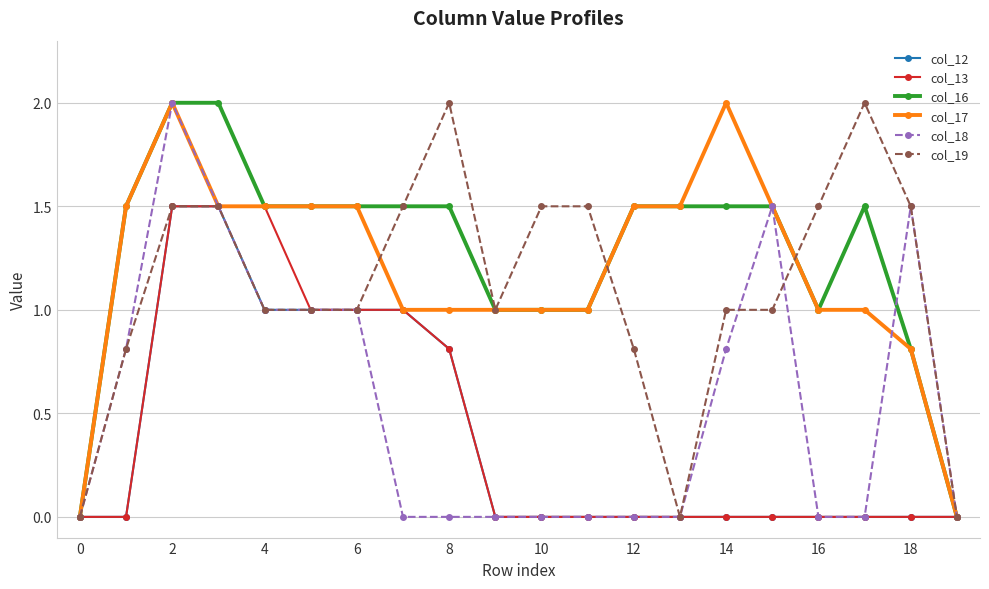

True or false: col_19 has more than 1 interior local peaks.

True